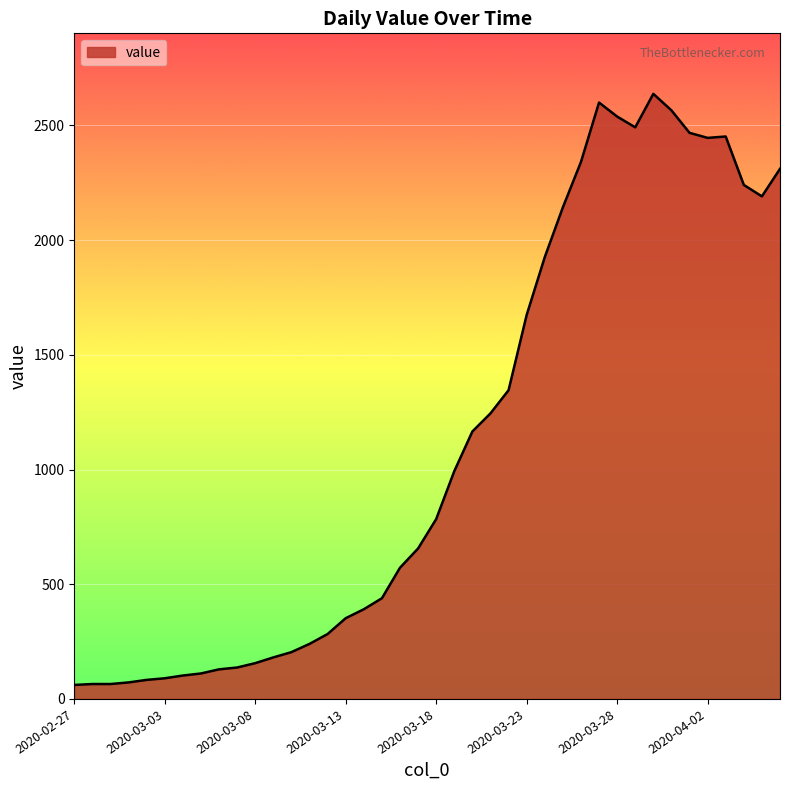

What is the greatest value displayed?

2638